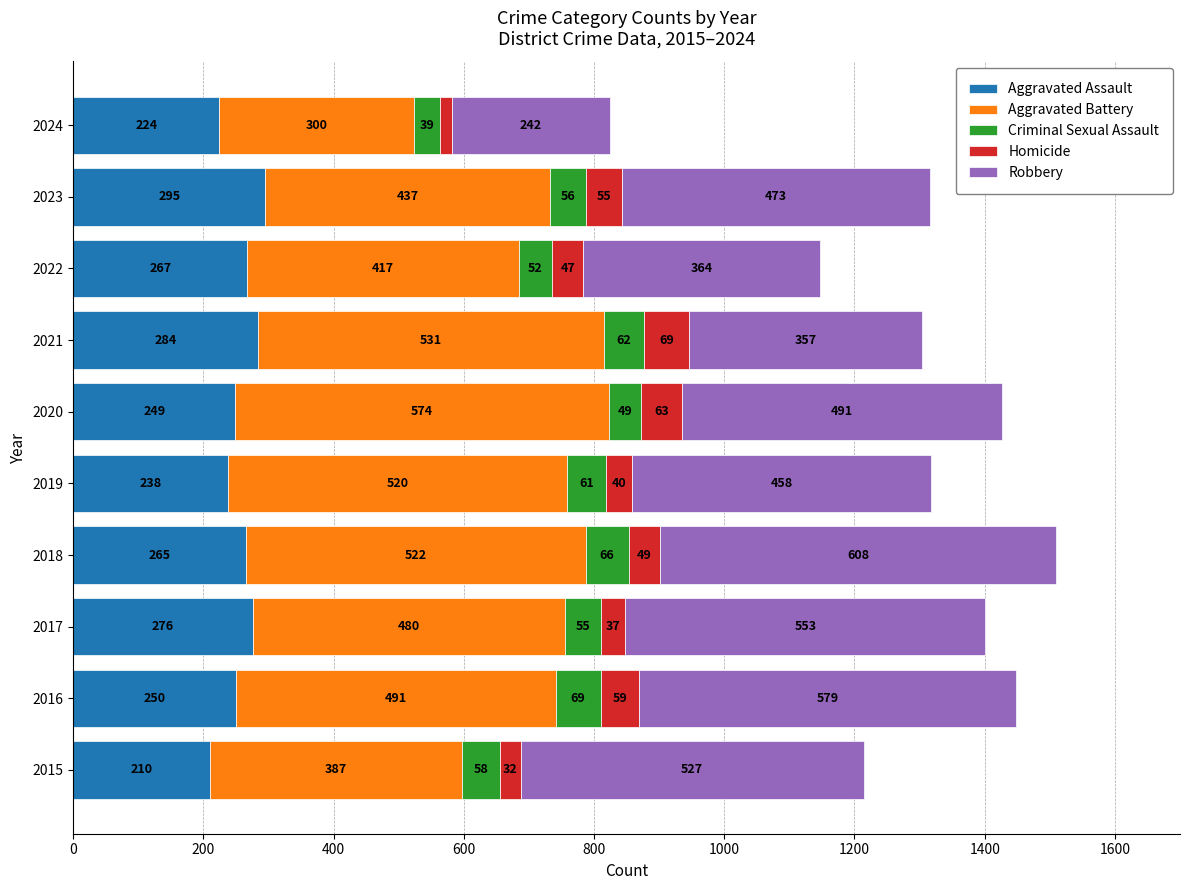

What is the total value across all series at 2015?

1214